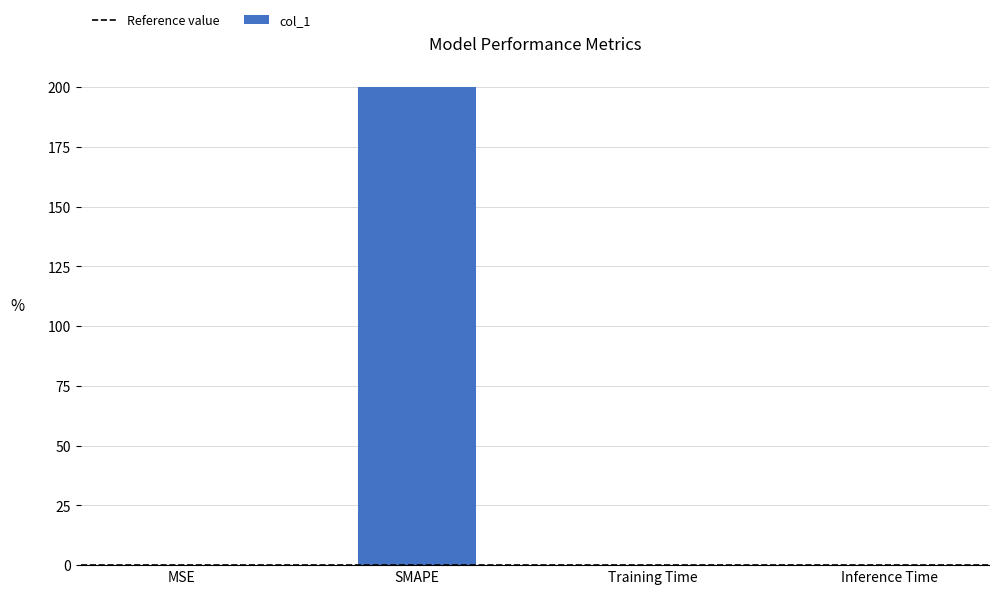

What is the sum of the values at MSE and Inference Time?

0.1